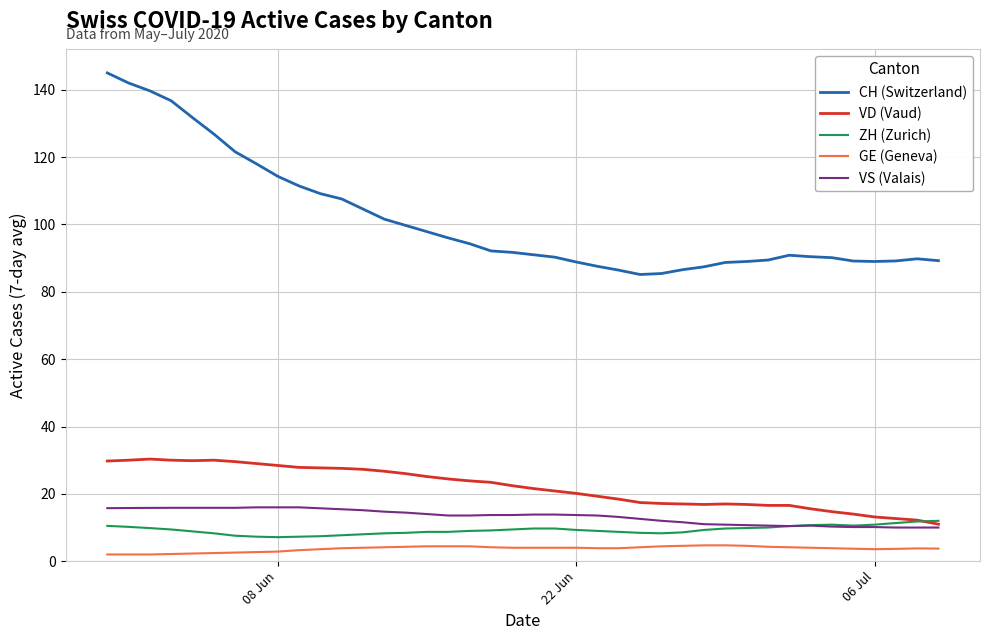

What is the maximum value shown in the chart?

145.0